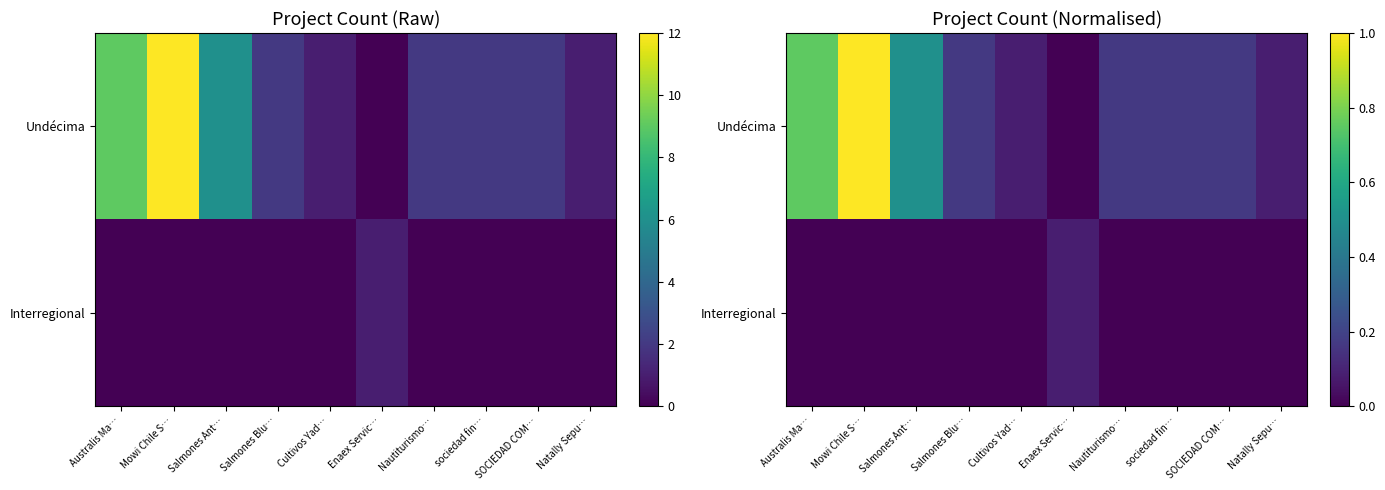

The value of Undécima at sociedad fin… is 0.2. True or false?

False